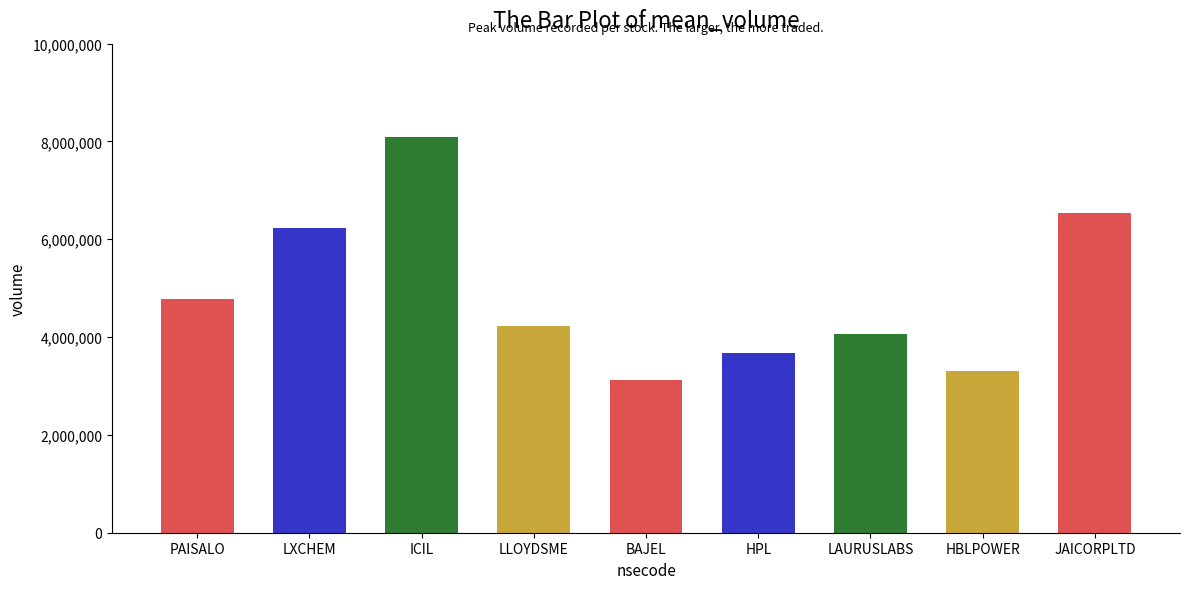

List the labels in order of value, largest first.

ICIL, JAICORPLTD, LXCHEM, PAISALO, LLOYDSME, LAURUSLABS, HPL, HBLPOWER, BAJEL